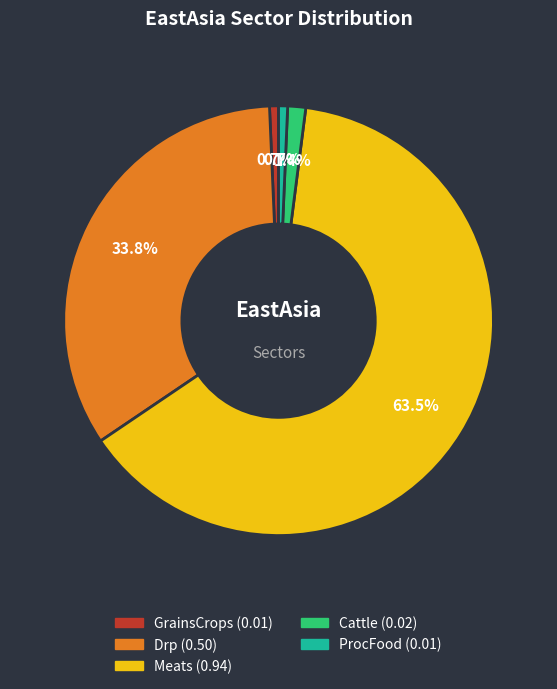

Count the number of slices in the pie.

5